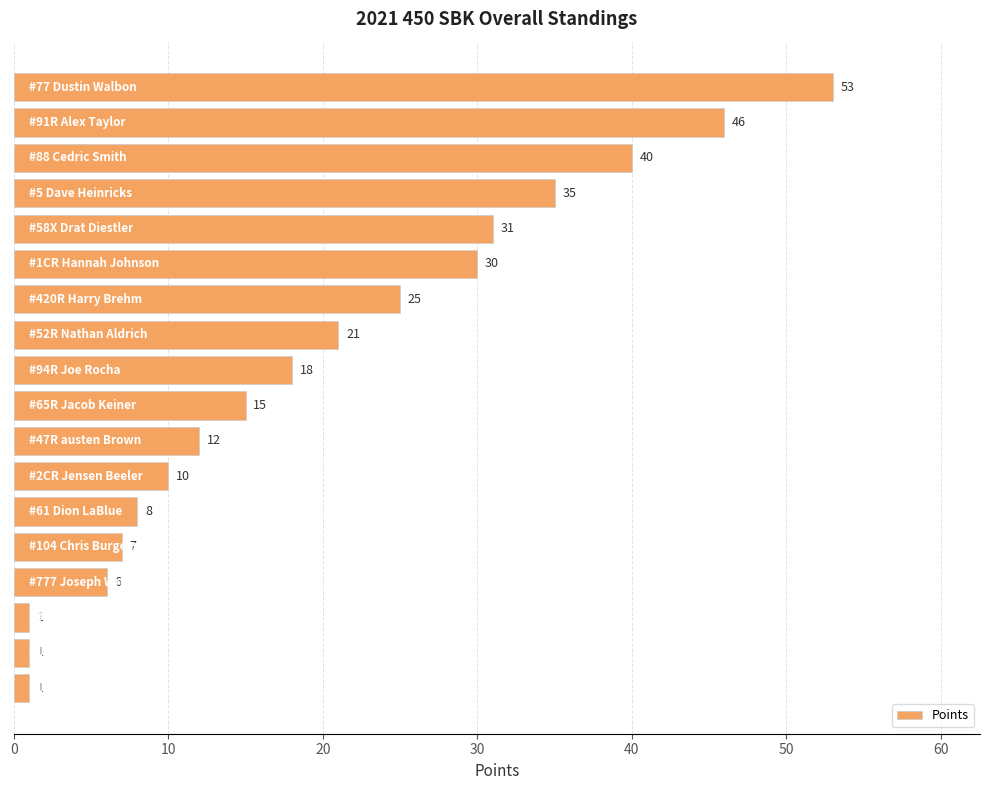

What is the sum of all values?

360